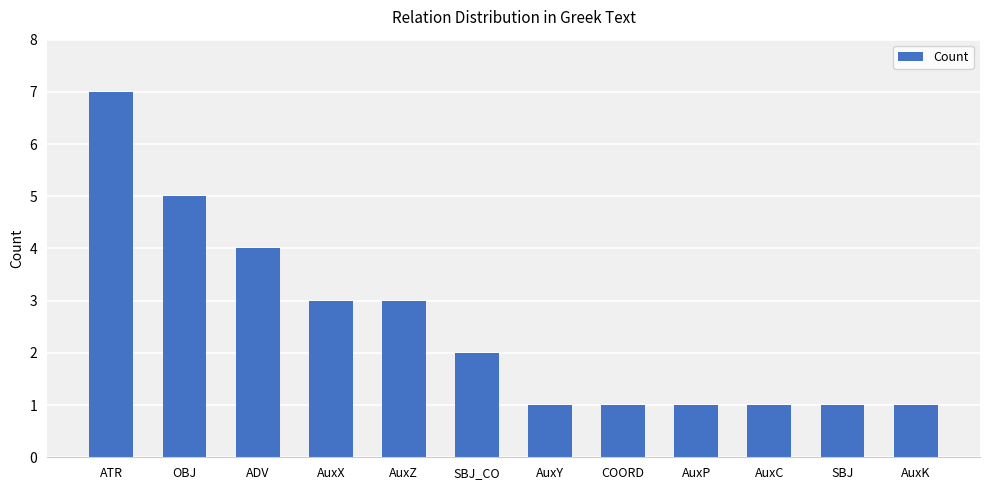

What is the smallest value displayed?

1